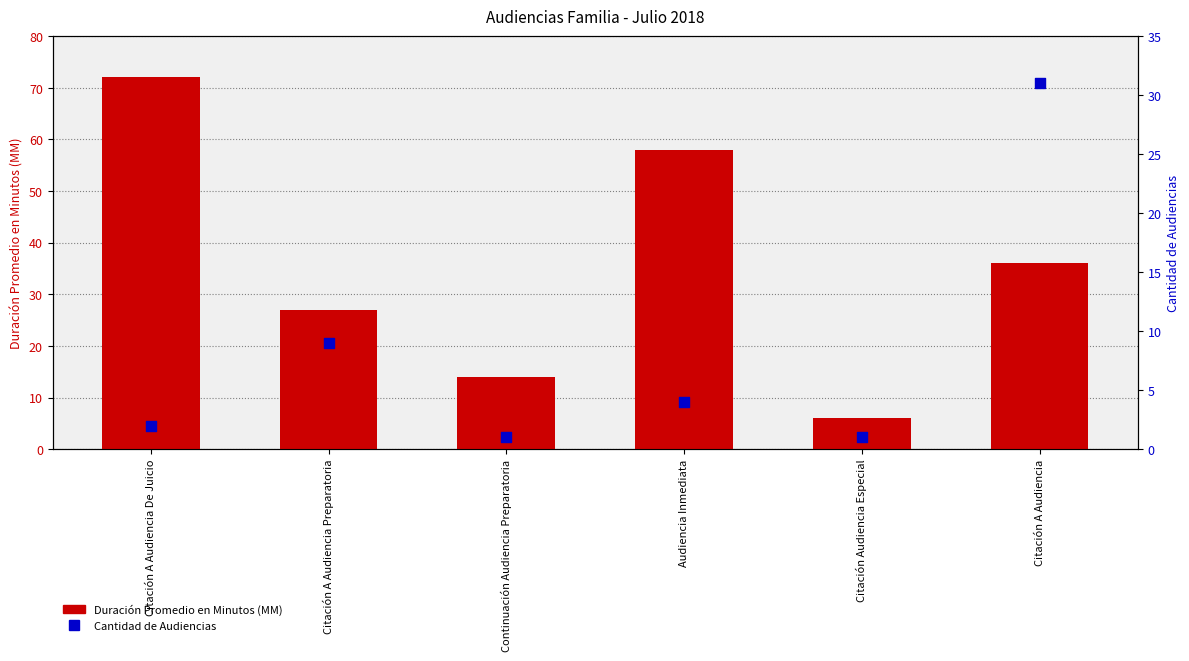

At which category is the sum across all series the highest?

Citación A Audiencia De Juicio